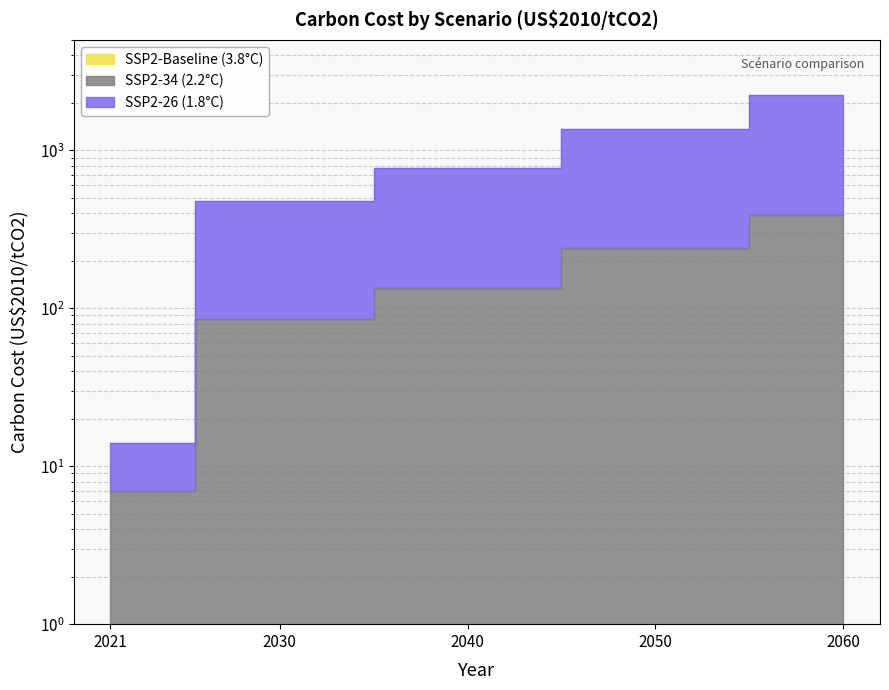

What is the difference between the highest and lowest values at 2050?

1124